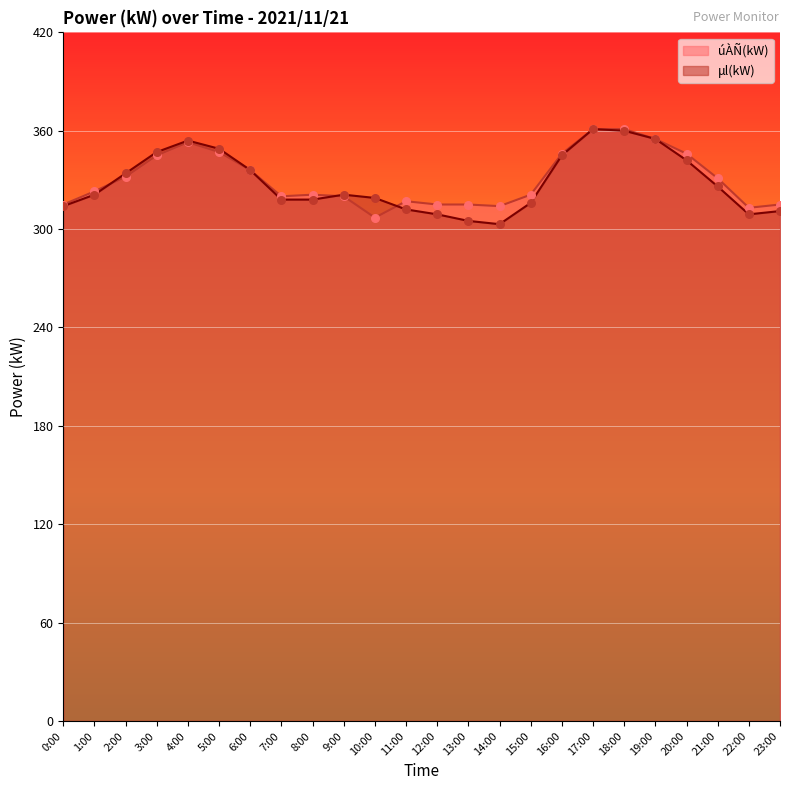

Which series has the widest spread of Y values?

μl(kW)